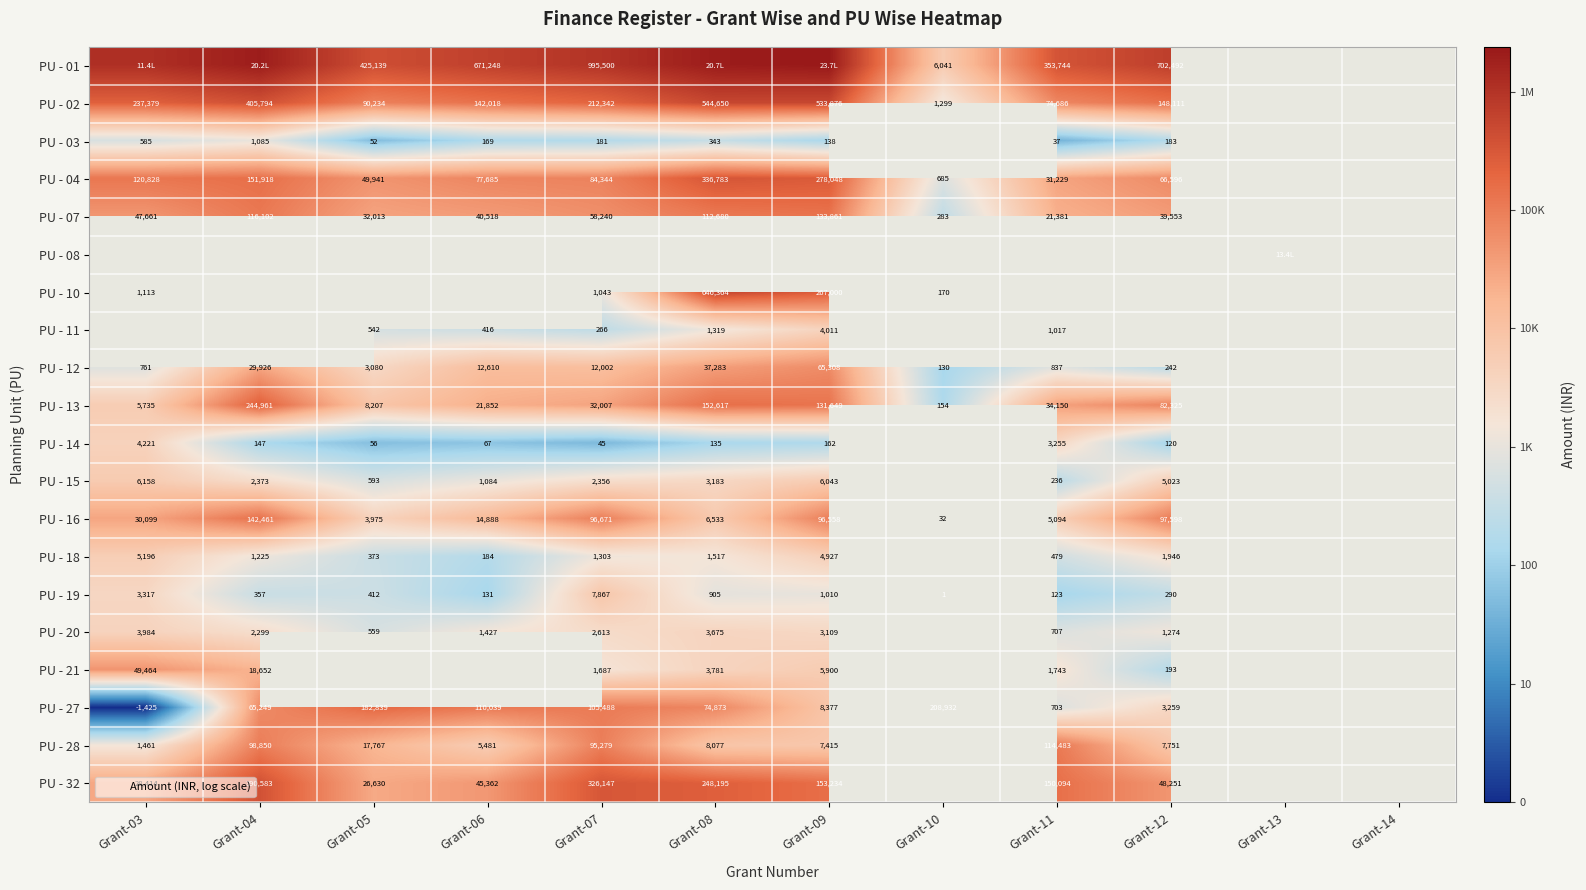

True or false: PU - 15 has a value of 4.8 at Grant-05.

False